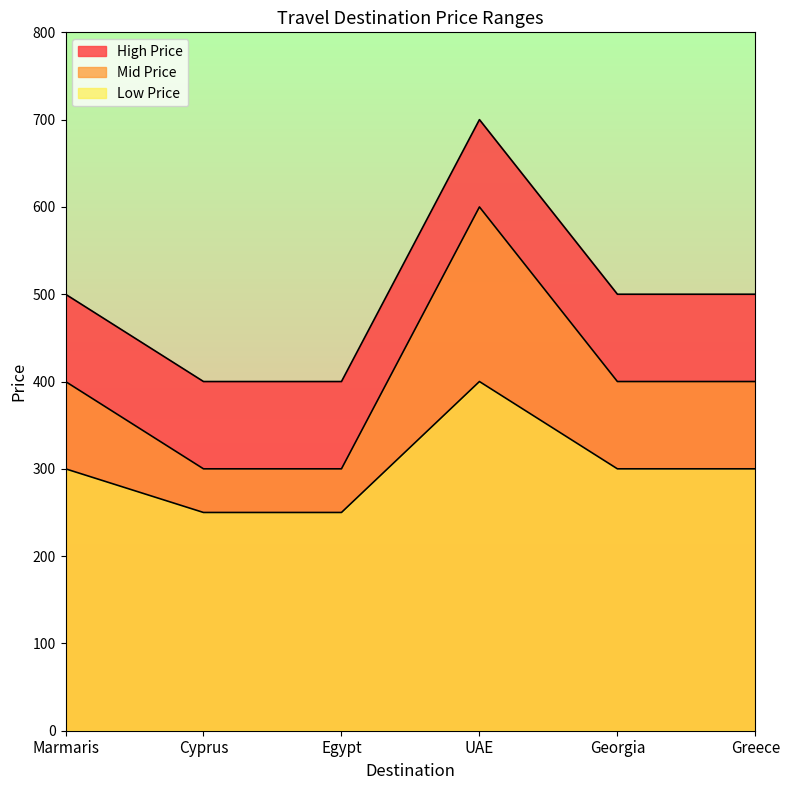

The value of Low Price at Georgia is 300. True or false?

True